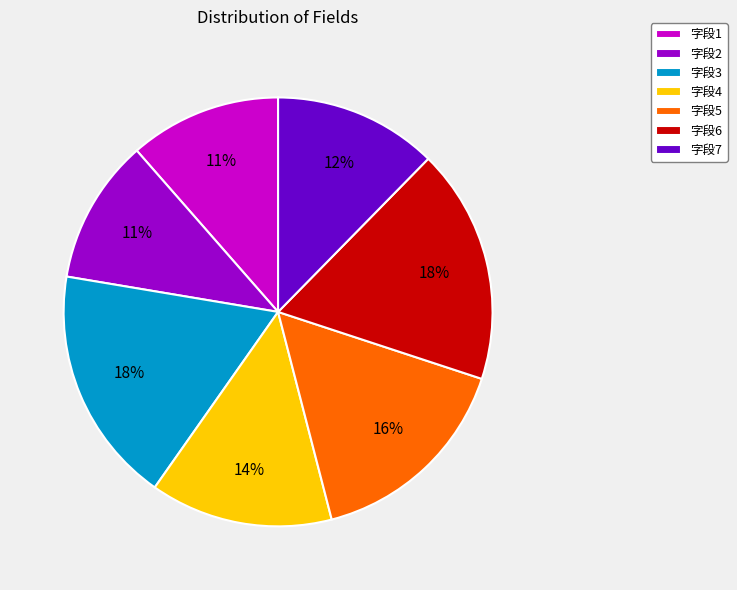

True or false: 字段3 accounts for 18% of the total.

True